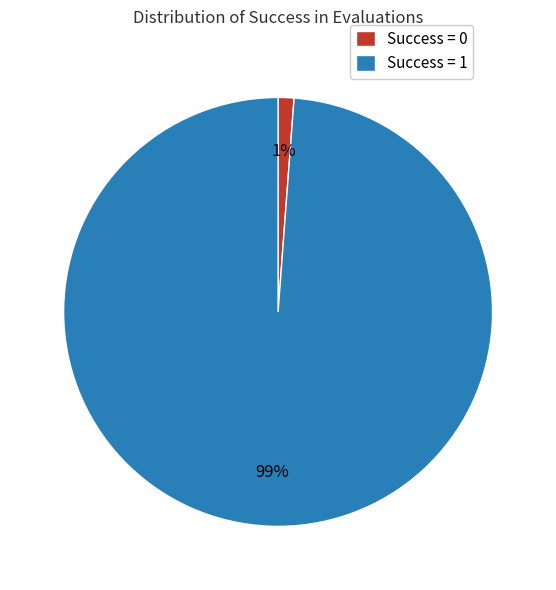

What is the majority slice?

Success = 1